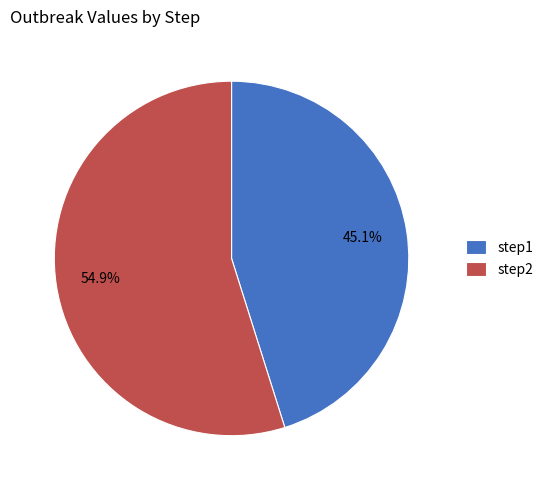

The step2 slice represents 46% of the pie. True or false?

False